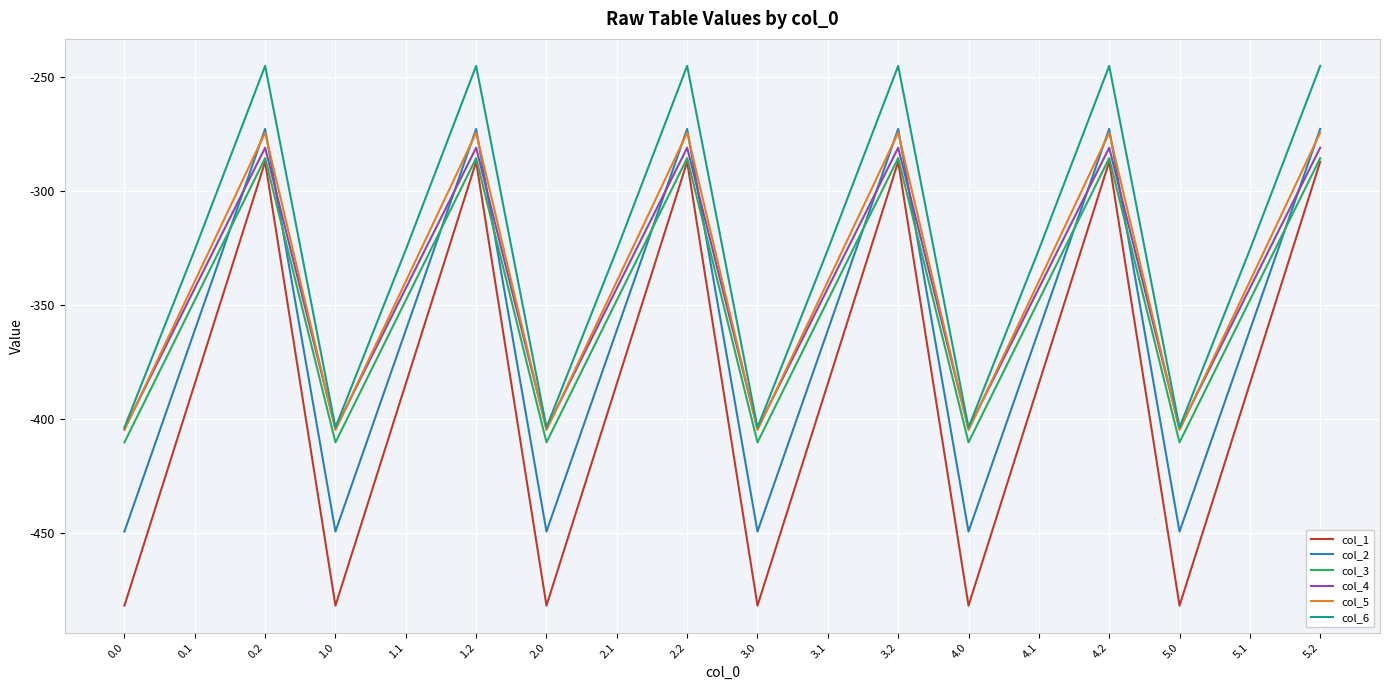

What position from the left is 4.1?

14